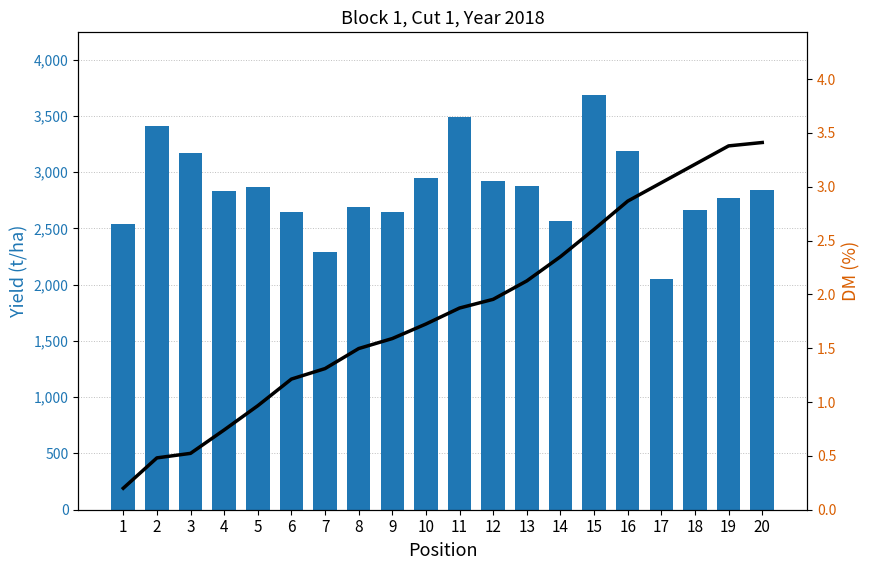

Are the bars horizontal?

No